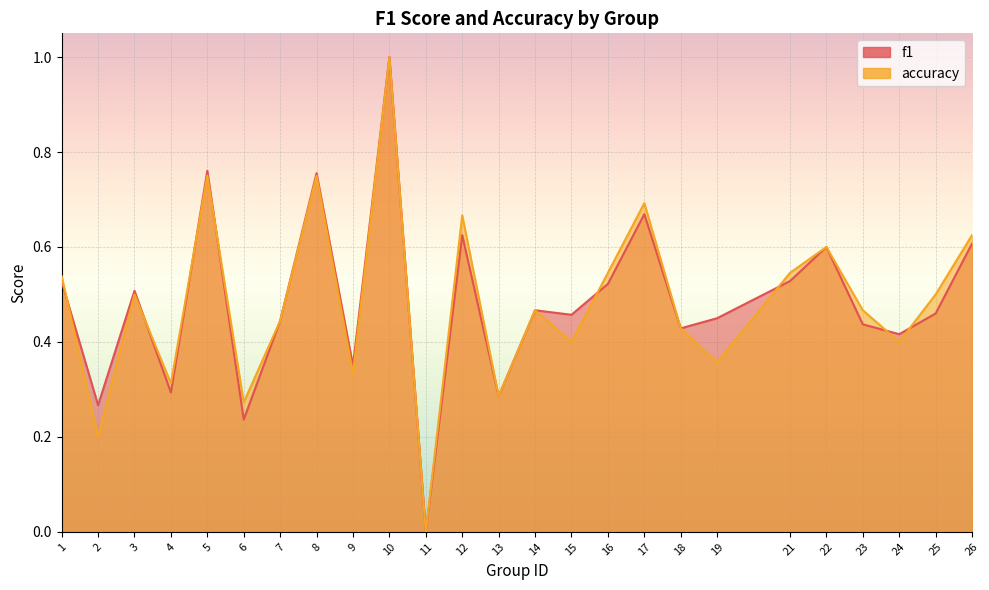

Which series ends up on top after the final intersection of f1 and accuracy?

accuracy